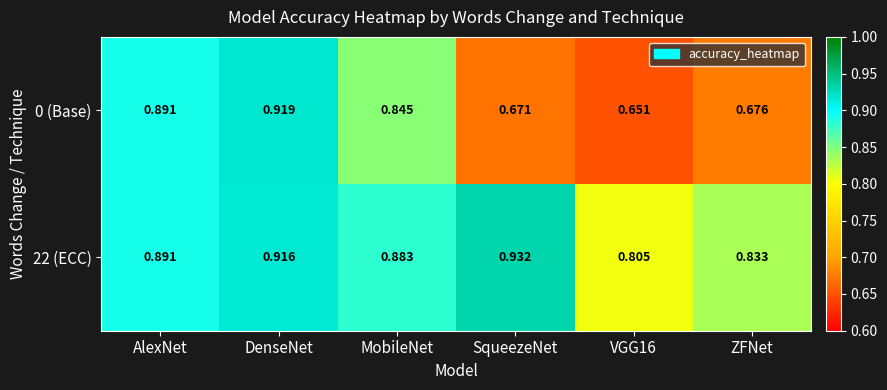

What is the total value across all series at ZFNet?

1.5